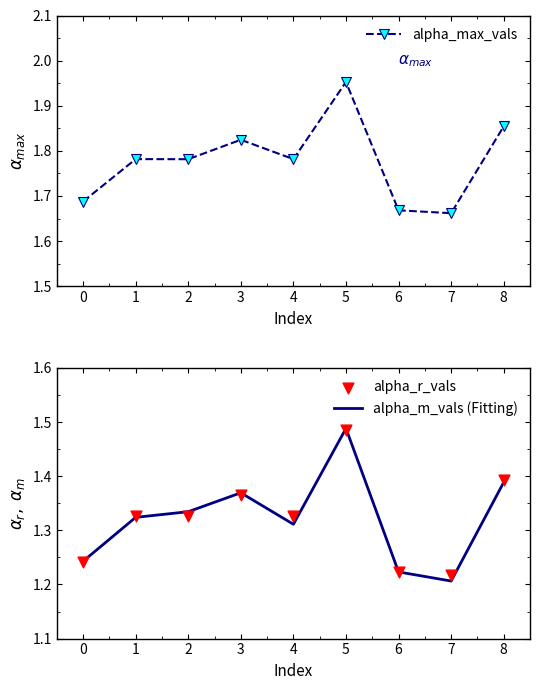

Which series has the largest total across all categories?

alpha_max_vals